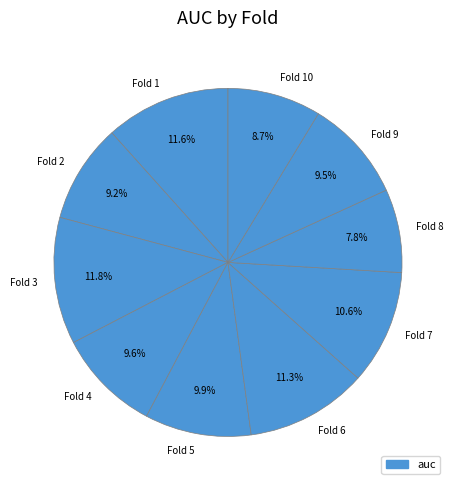

Combined, do Fold 10 and Fold 1 account for over 50%?

No